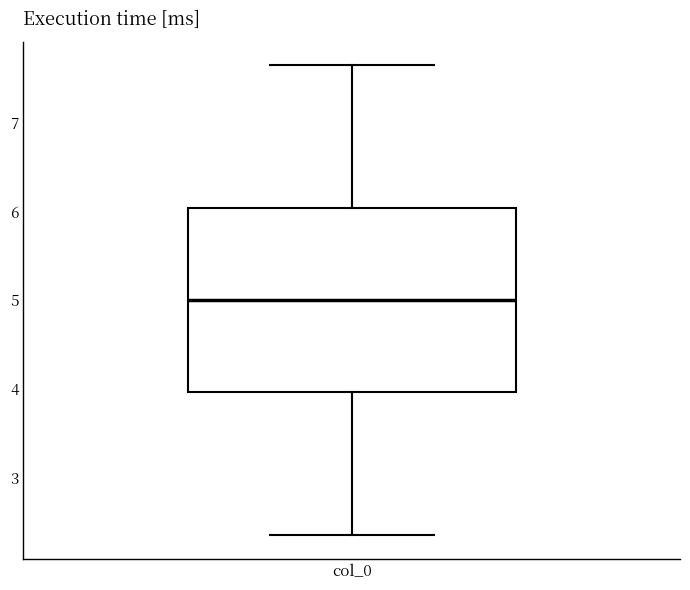

Where is the lower edge of the box for col_0 on the y-axis? The values are not printed on the chart, so give them approximately, as read against the axis.

4.0